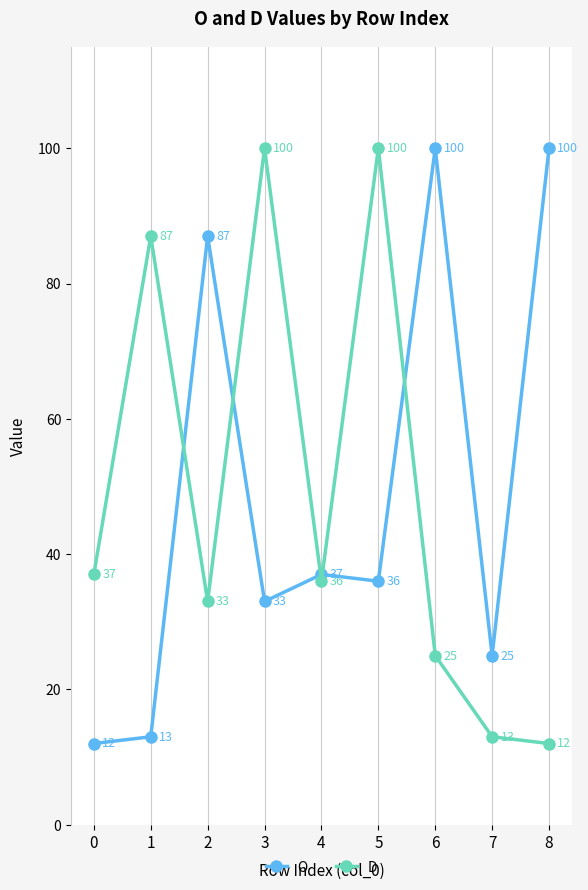

In D, how many points are higher than both neighbors (excluding endpoints)?

3